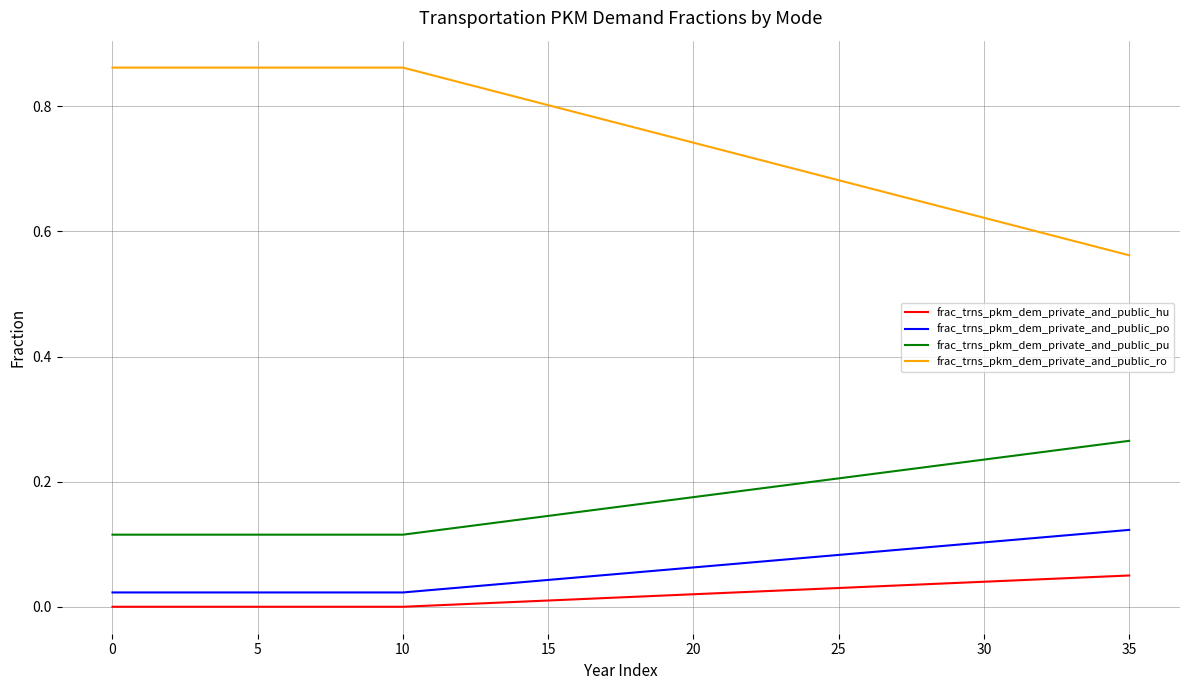

True or false: frac_trns_pkm_dem_private_and_public_pu and frac_trns_pkm_dem_private_and_public_po cross at least once.

False